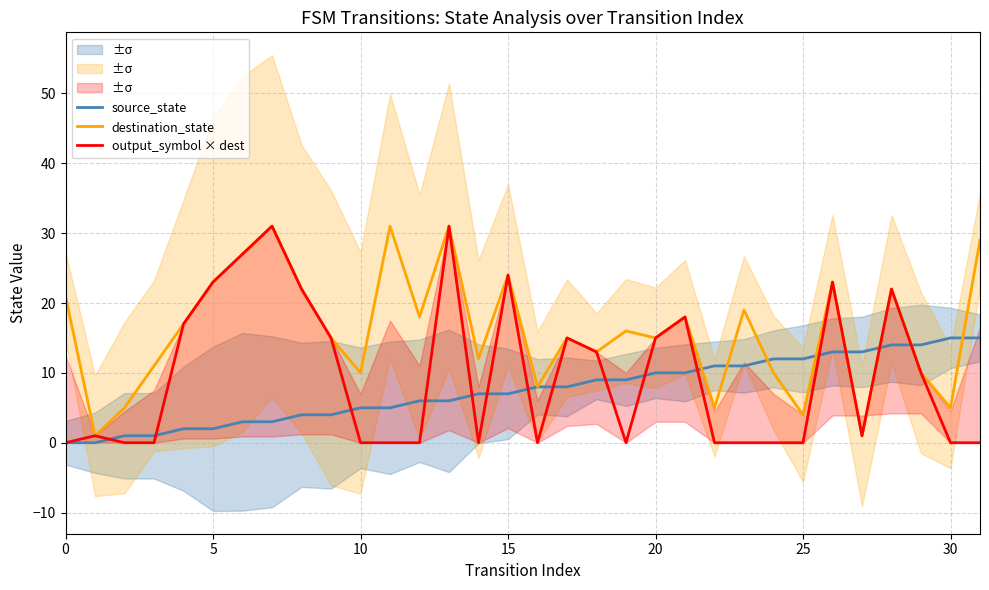

Reading right to left, what are all the values shown in this chart?

source_state: 15	15	14	14	13	13	12	12	11	11	10	10	9	9	8	8	7	7	6	6	5	5	4	4	3	3	2	2	1	1	0	0
destination_state: 29	5	10	22	1	23	4	10	19	5	18	15	16	13	15	8	24	12	31	18	31	10	15	22	31	27	23	17	11	5	1	21
output_symbol × dest: 0	0	10	22	1	23	0	0	0	0	18	15	0	13	15	0	24	0	31	0	0	0	15	22	31	27	23	17	0	0	1	0